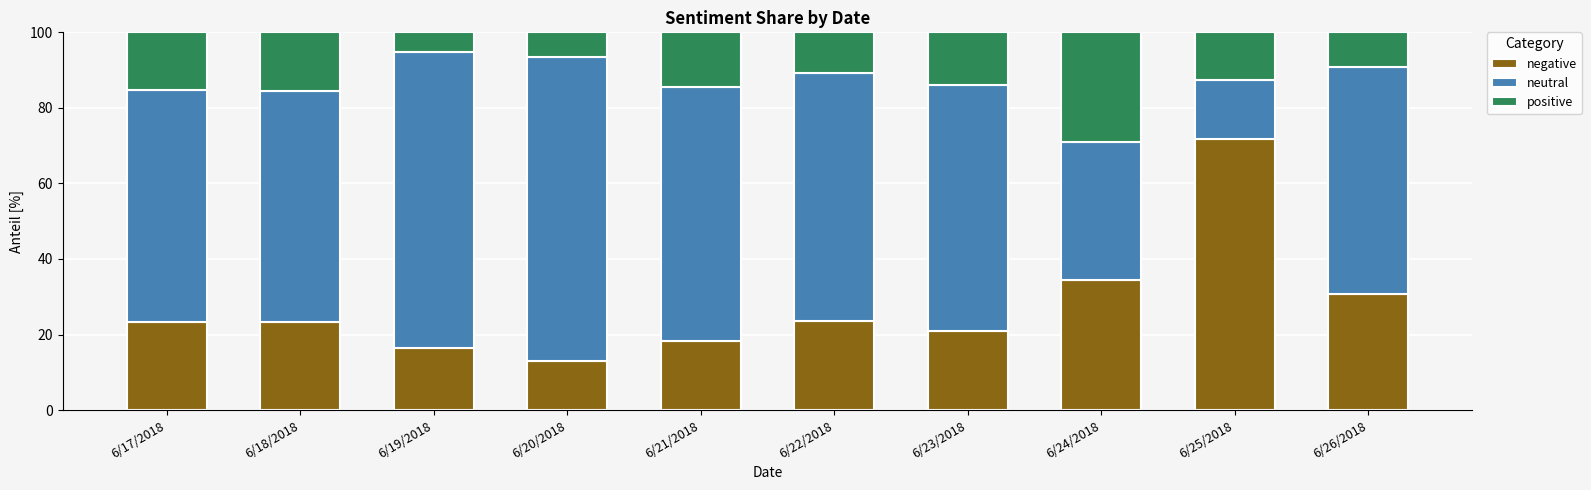

What are all the series names shown in the legend?

negative, neutral, positive